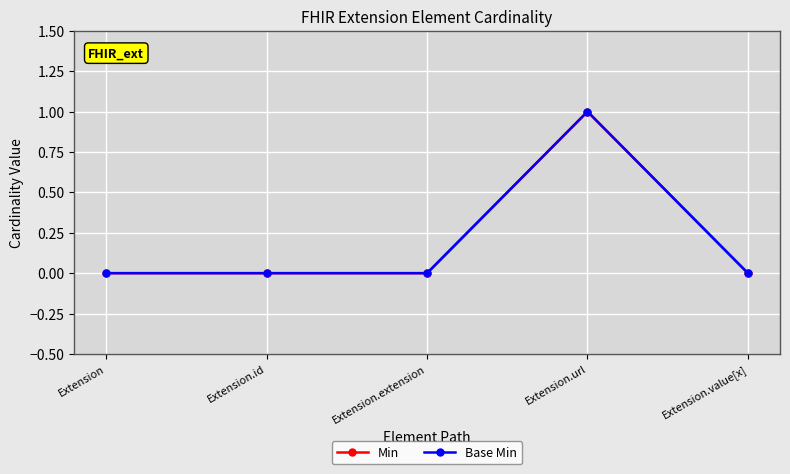

True or false: Min has more than 1 interior local peaks.

False